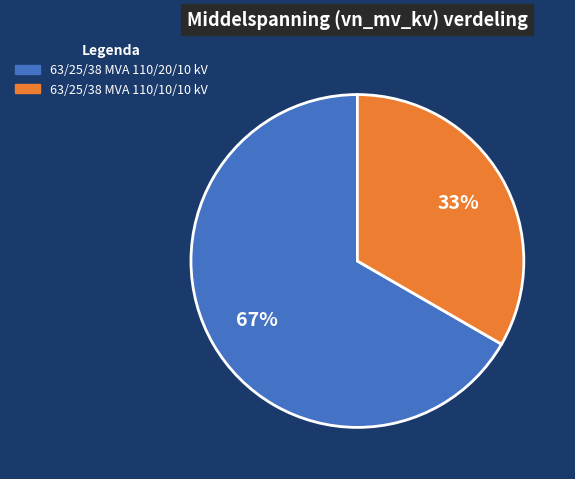

The 63/25/38 MVA 110/20/10 kV slice represents 73% of the pie. True or false?

False